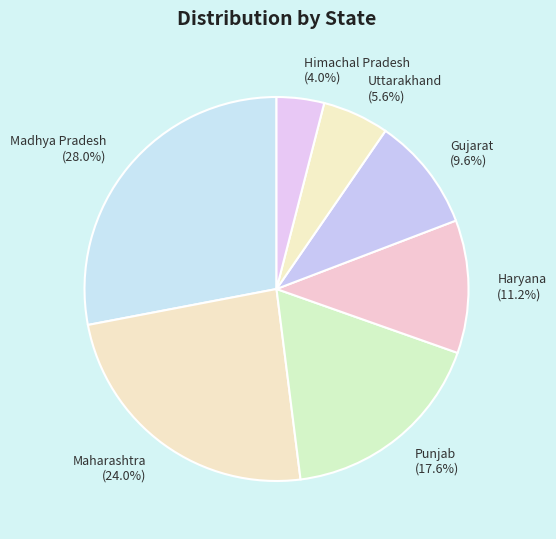

Count the number of slices in the pie.

7